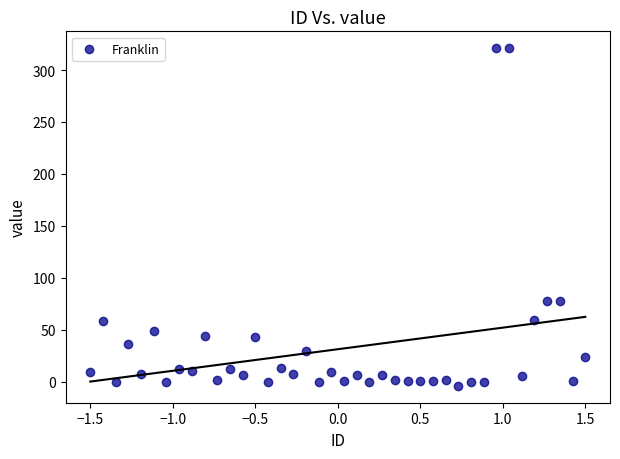

What is the range of Y values (max minus min)?

325